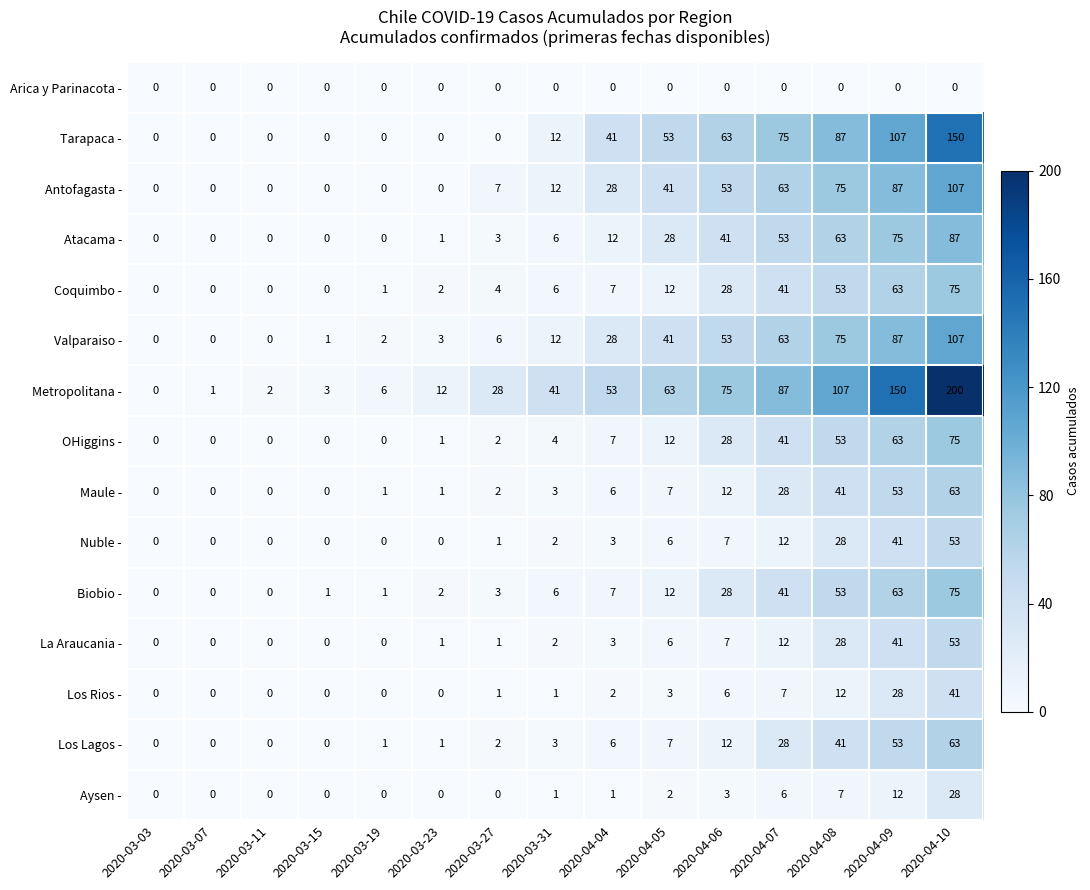

Is it true that OHiggins - equals 0 at 2020-03-07?

True